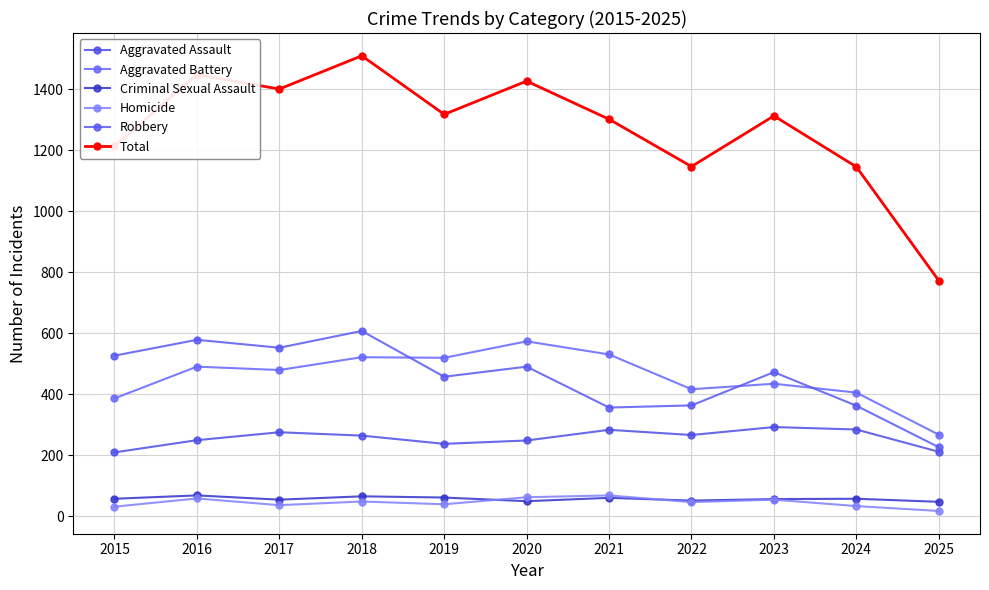

Count the number of categories in the chart.

11